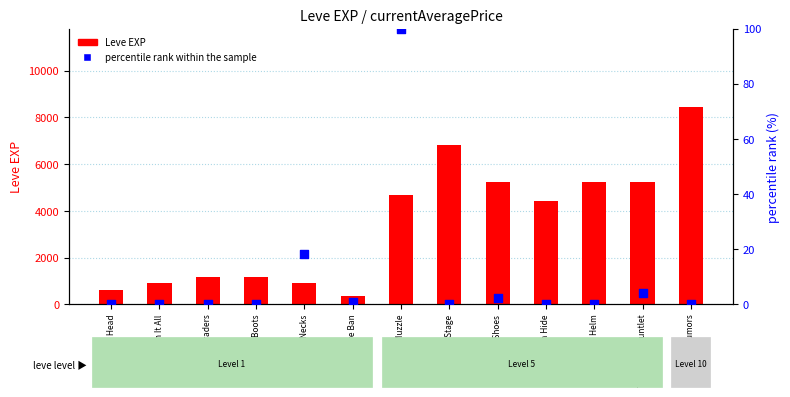

At how many categories does at least one series exceed 4321?

7